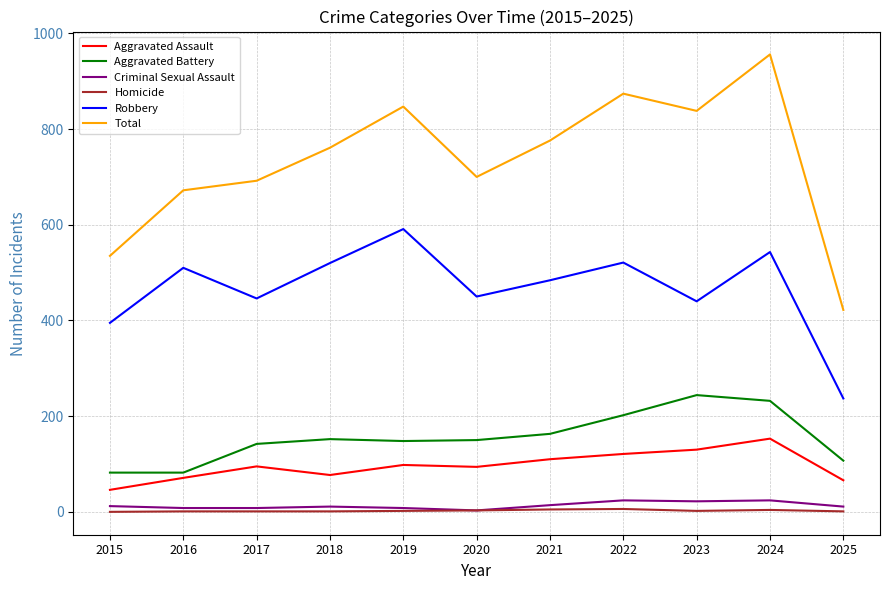

At which category does the chart reach its peak across all series?

2024